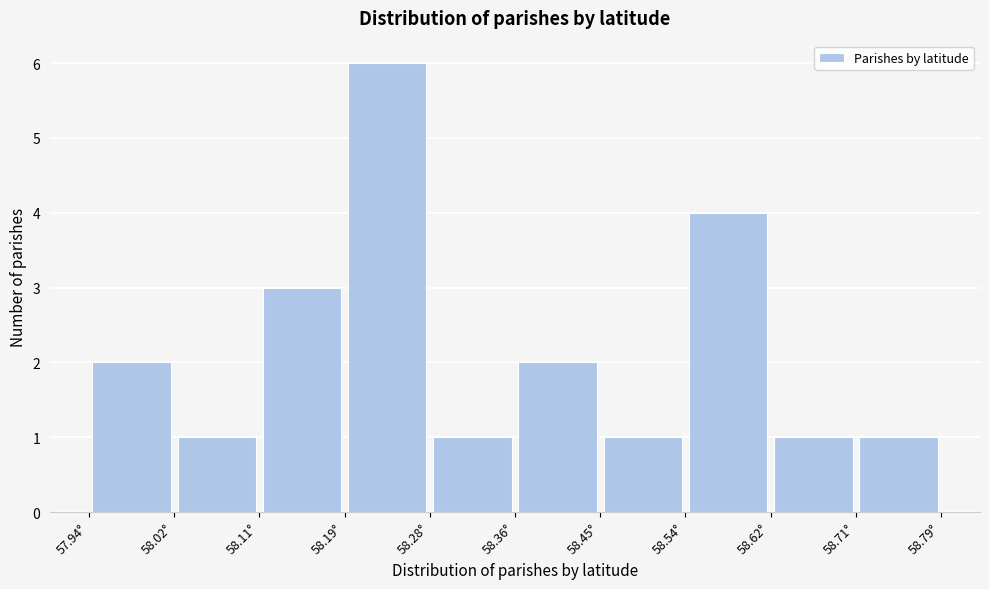

How tall is the bar that spans 58.71 to 58.79 on the x-axis? Neither the bar edges nor the heights are printed on the chart, so give them approximately, as read against the axes.

1